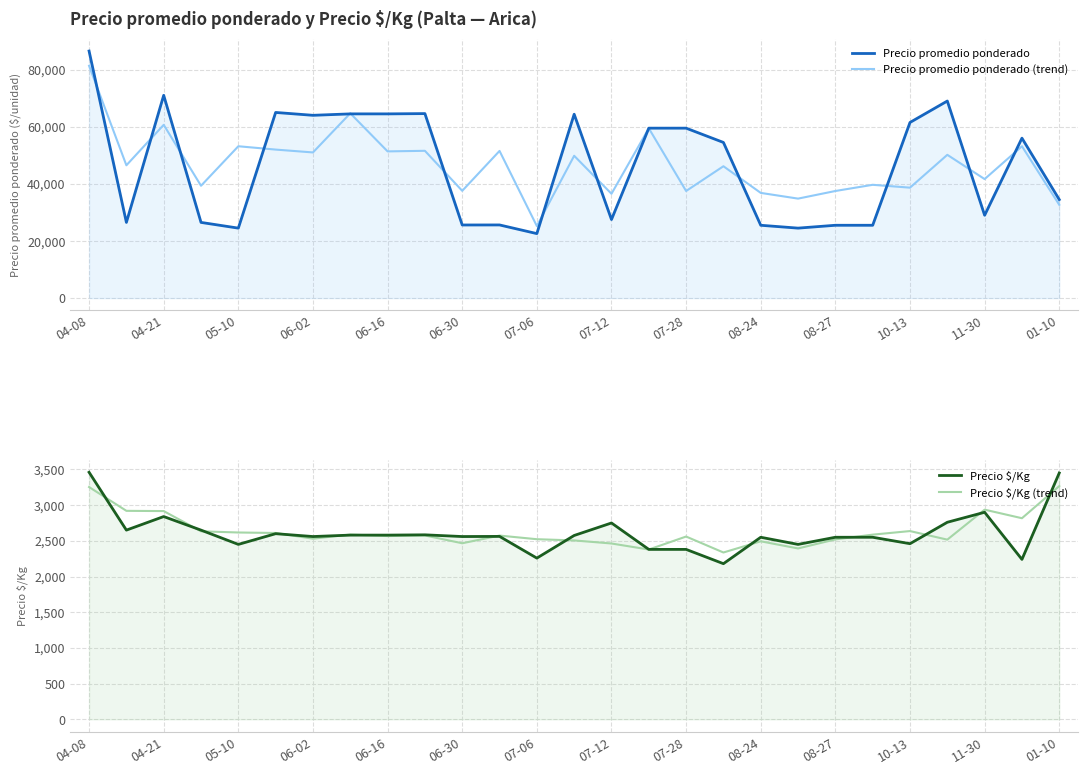

Which series has the largest total across all categories?

Precio promedio ponderado (trend)